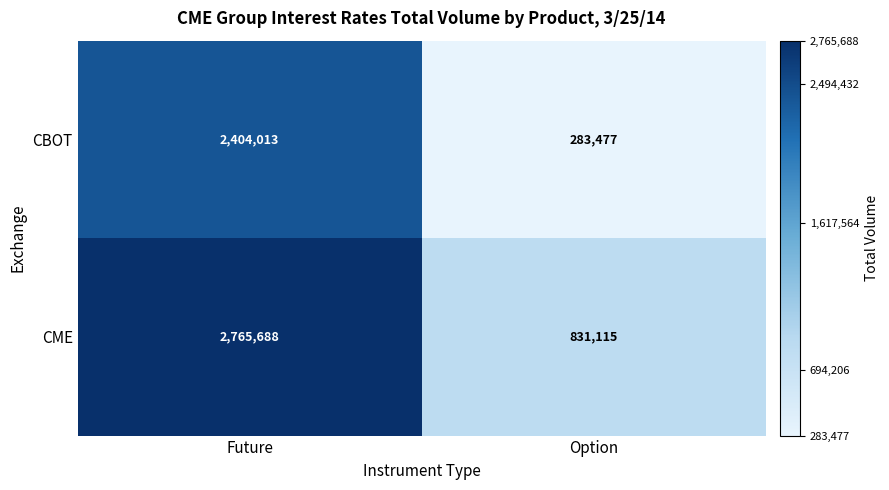

Which category has the lowest value across all series?

Option